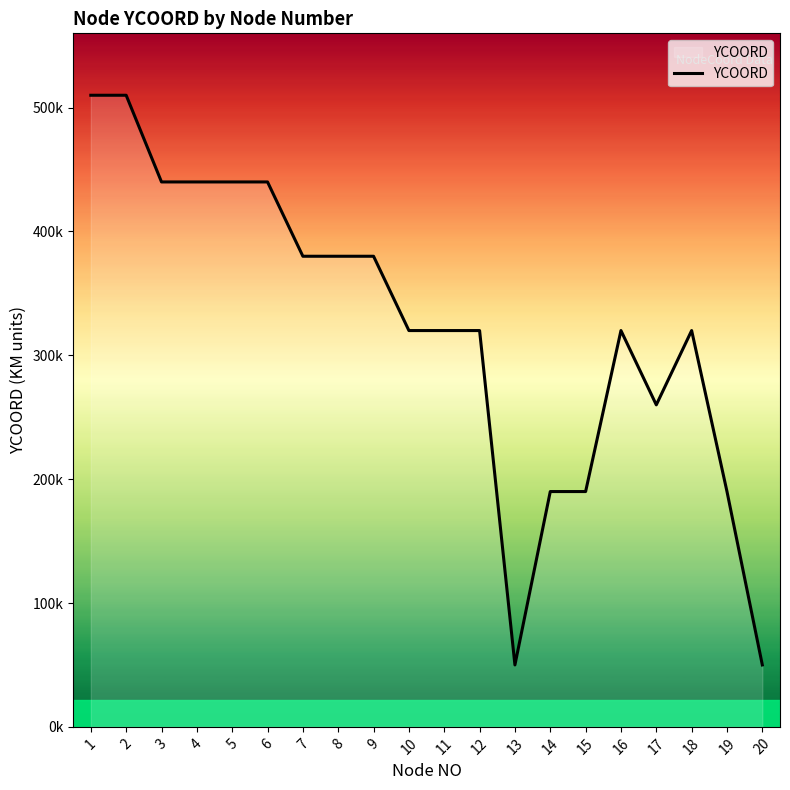

Is this an area chart (filled region under the line)?

Yes